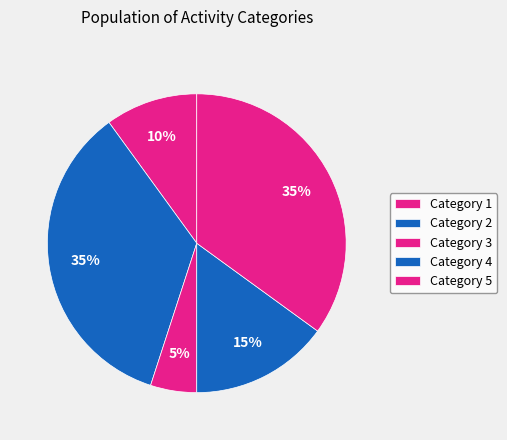

Count the number of slices in the pie.

5